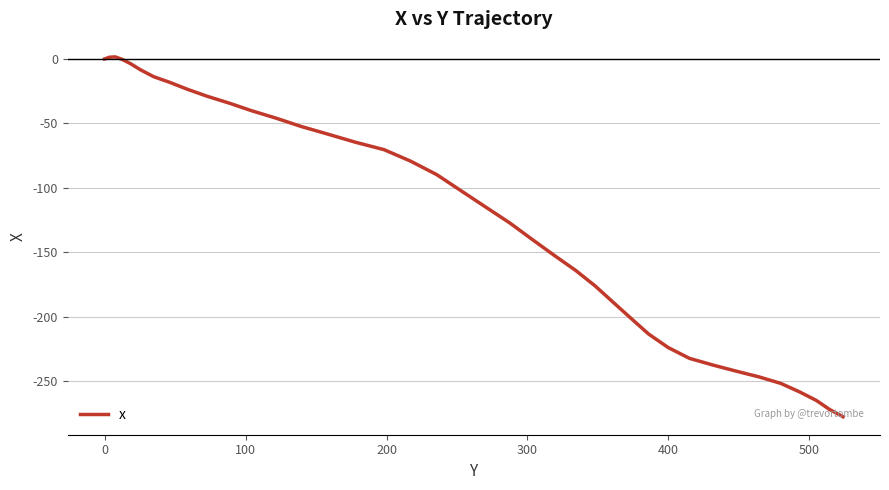

What is the difference between the maximum and minimum values?

279.2